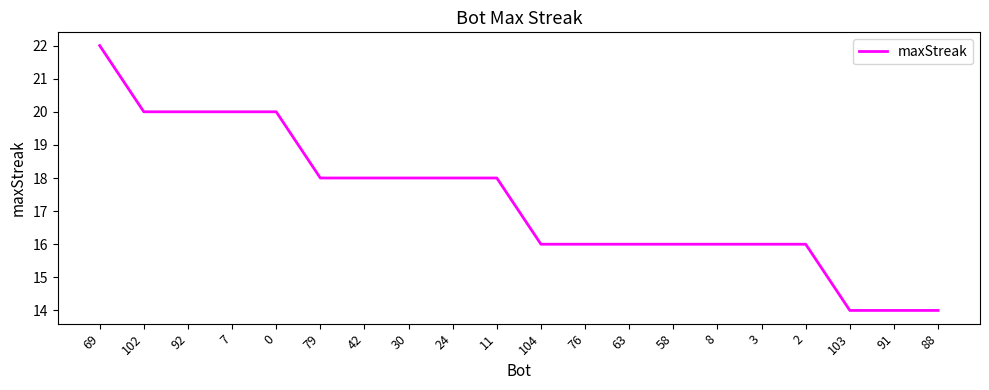

Reading left to right, extract all data points from this chart.

69=22	102=20	92=20	7=20	0=20	79=18	42=18	30=18	24=18	11=18	104=16	76=16	63=16	58=16	8=16	3=16	2=16	103=14	91=14	88=14